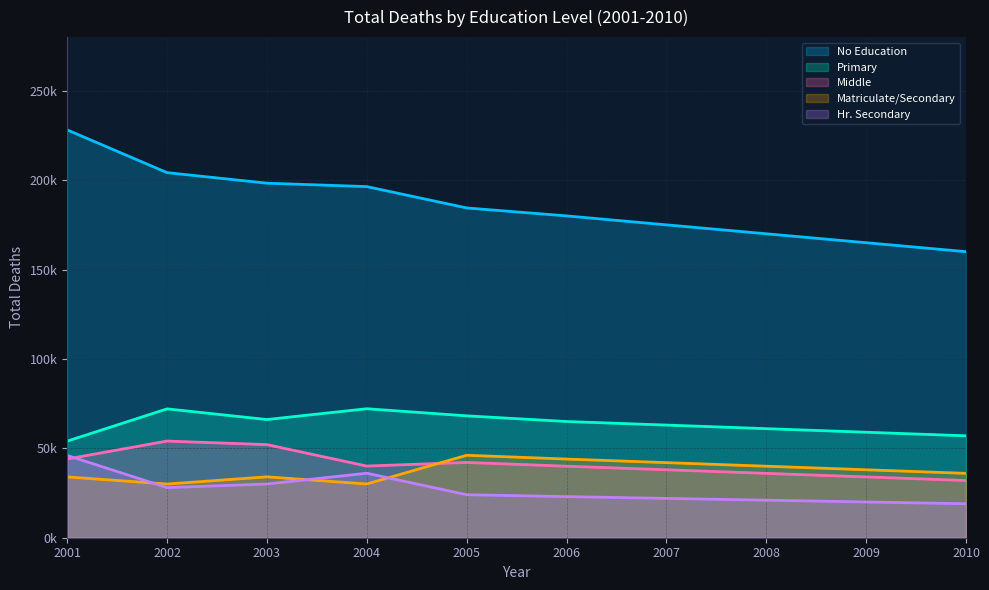

True or false: Matriculate/Secondary and No Education cross at least once.

False